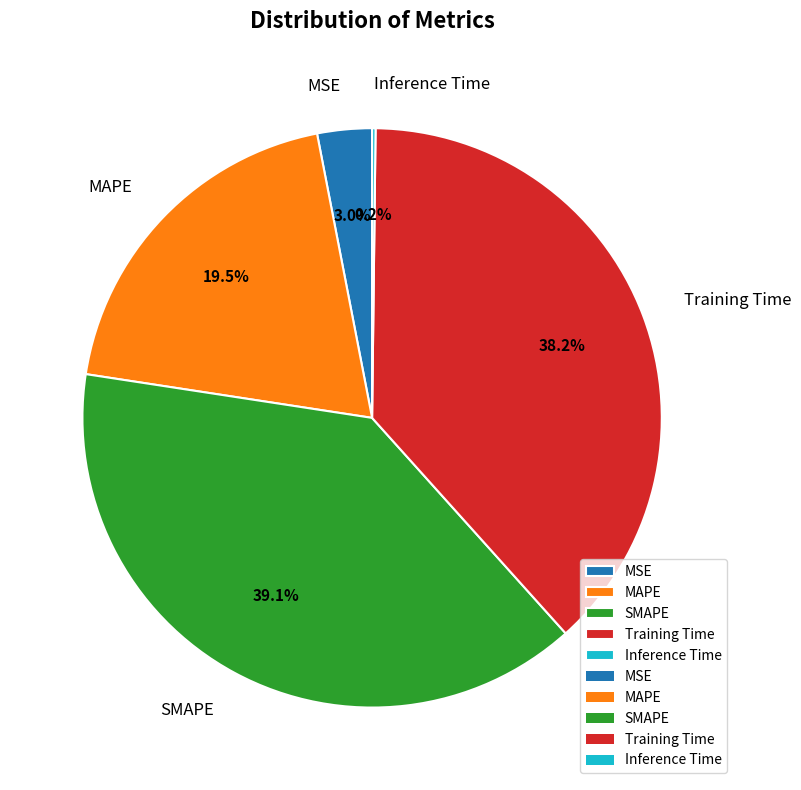

True or false: Training Time accounts for 24% of the total.

False